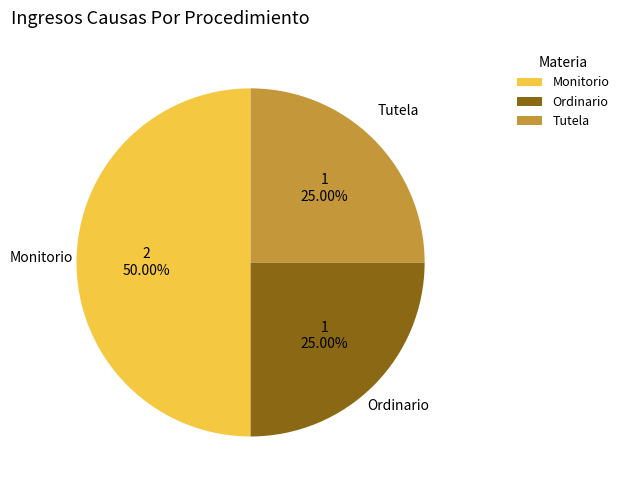

To the nearest percent, what portion does Monitorio represent?

50%